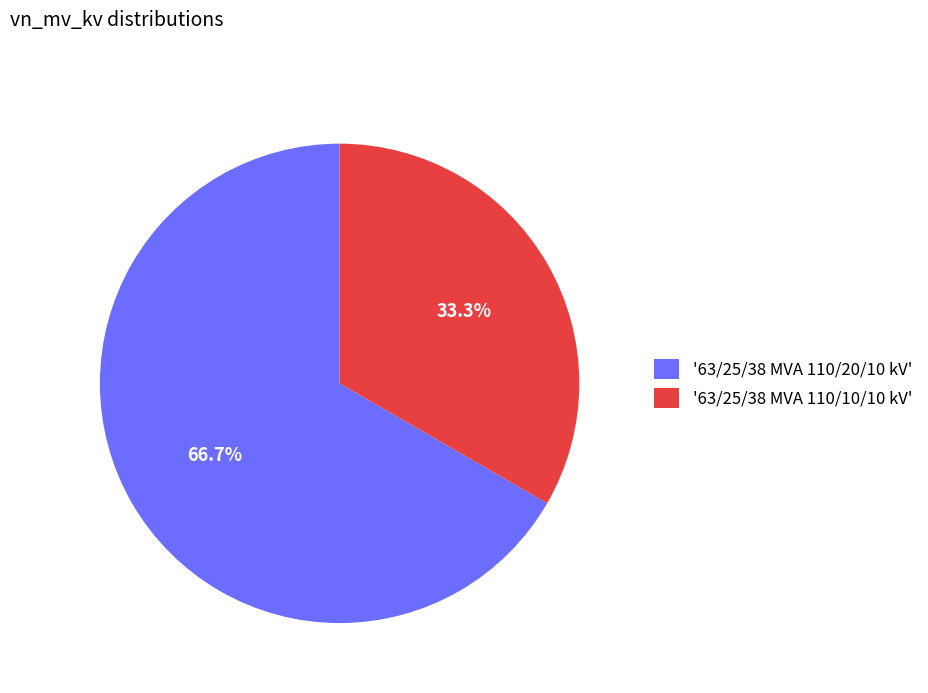

Which has a higher value, '63/25/38 MVA 110/20/10 kV' or '63/25/38 MVA 110/10/10 kV'?

'63/25/38 MVA 110/20/10 kV'